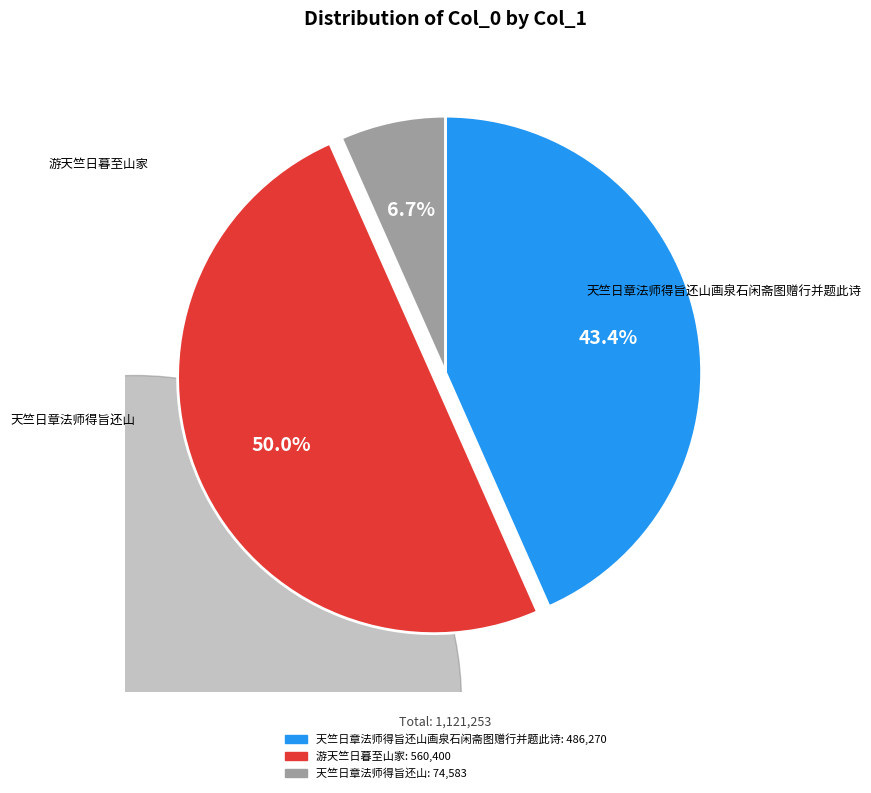

Which category has the smallest portion of the pie?

天竺日章法师得旨还山